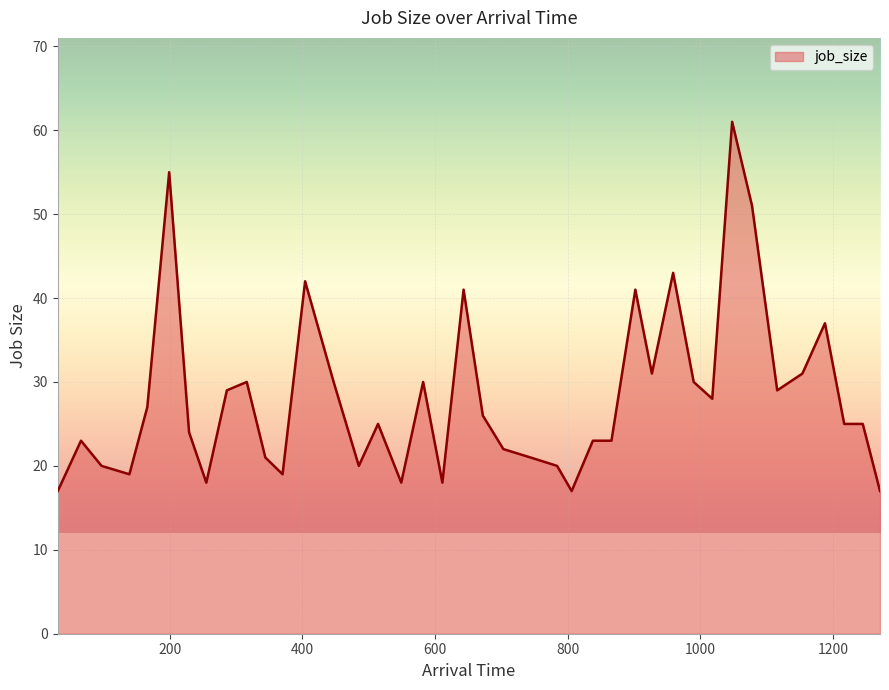

What is the smallest value displayed?

17